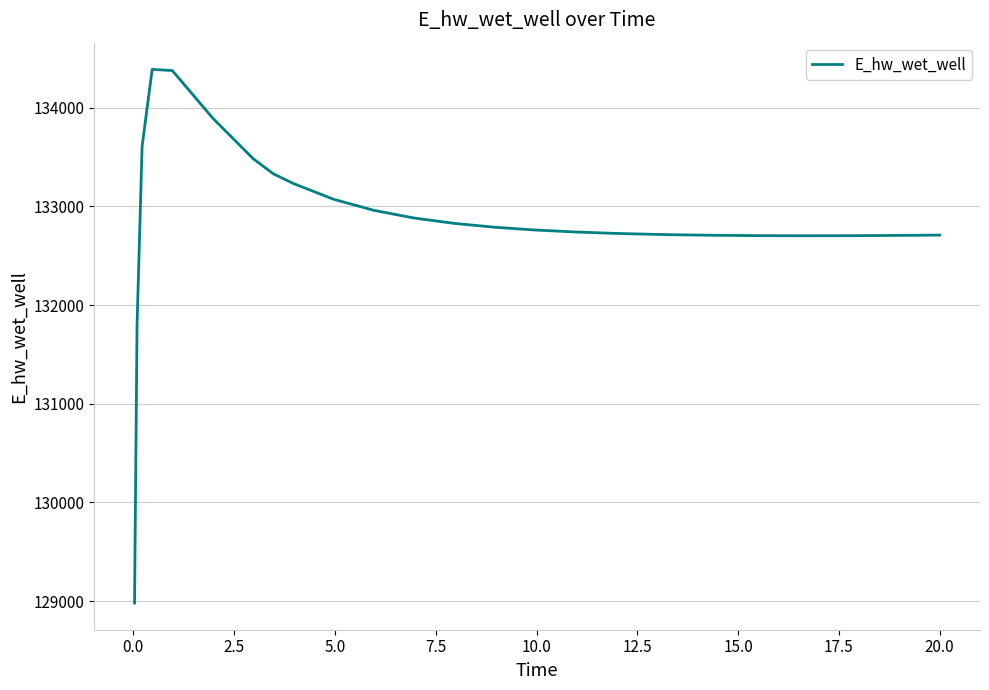

What is the difference between the maximum and minimum values?

5406.6